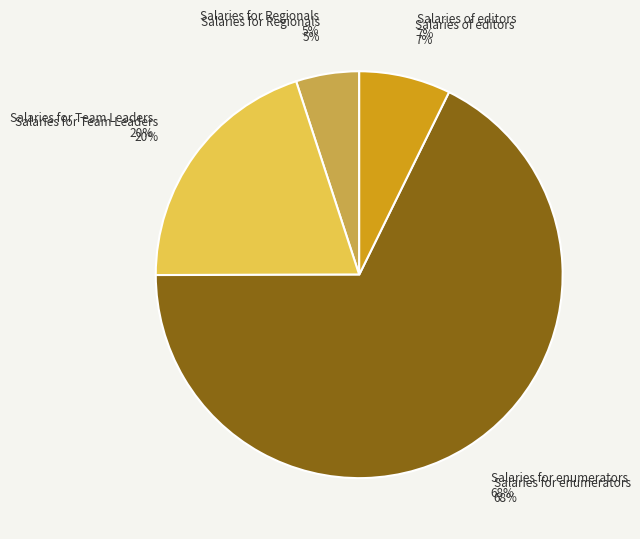

Which slice is the largest?

Salaries for enumerators